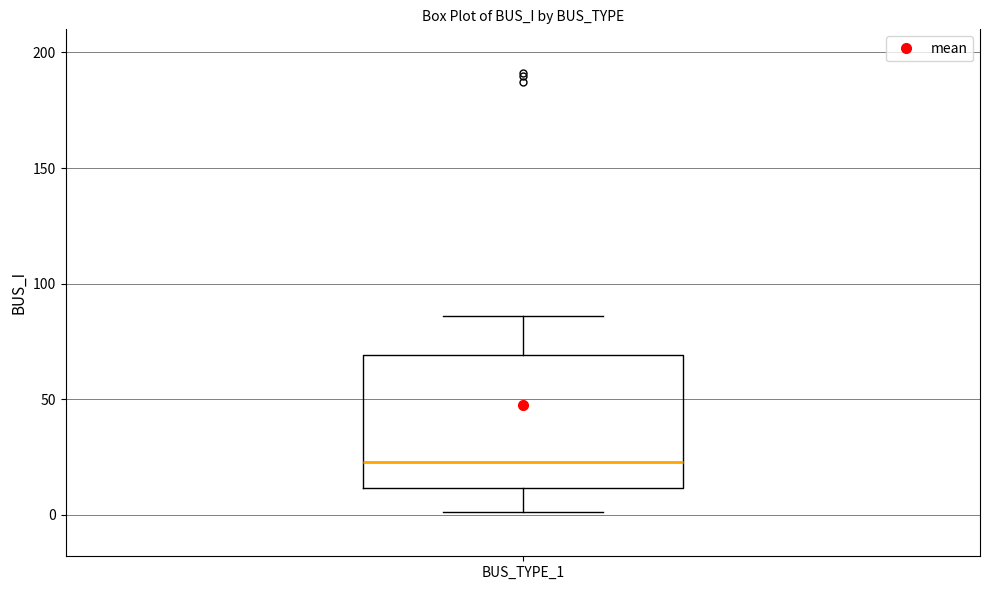

Read this box plot against the y-axis: the position of the median line, the range covered by the box, and the ends of both whiskers. The values are not printed on the chart, so give them approximately, as read against the axis.

median 25, box 10 to 70, whiskers 0 to 85